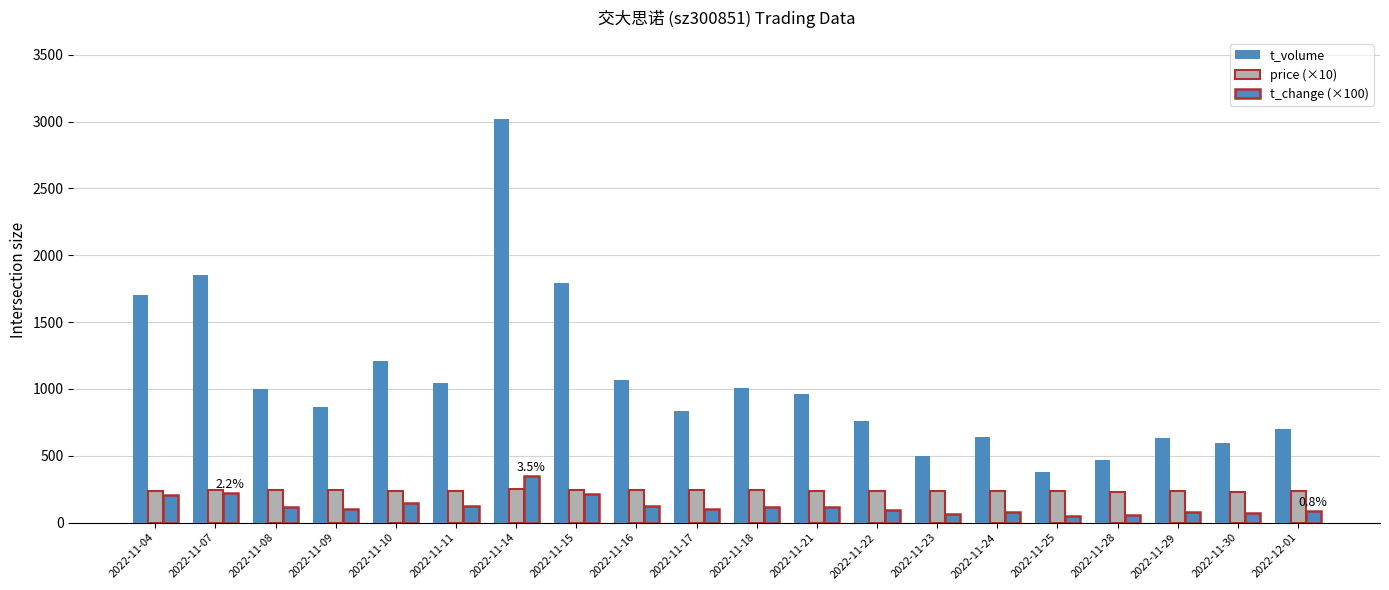

How many values in the t_volume series are below 960?

10